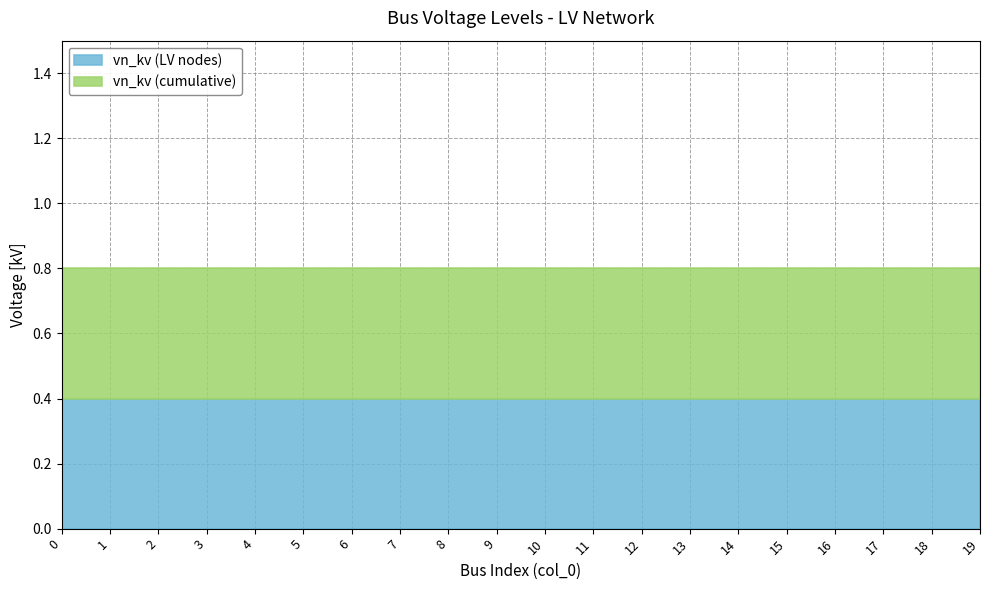

What is the greatest value displayed?

0.8